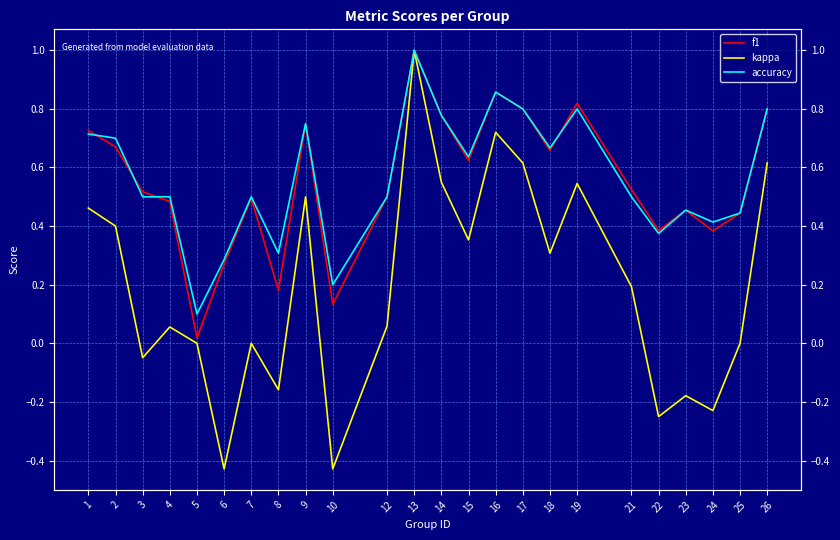

Does the chart have visible grid lines?

Yes